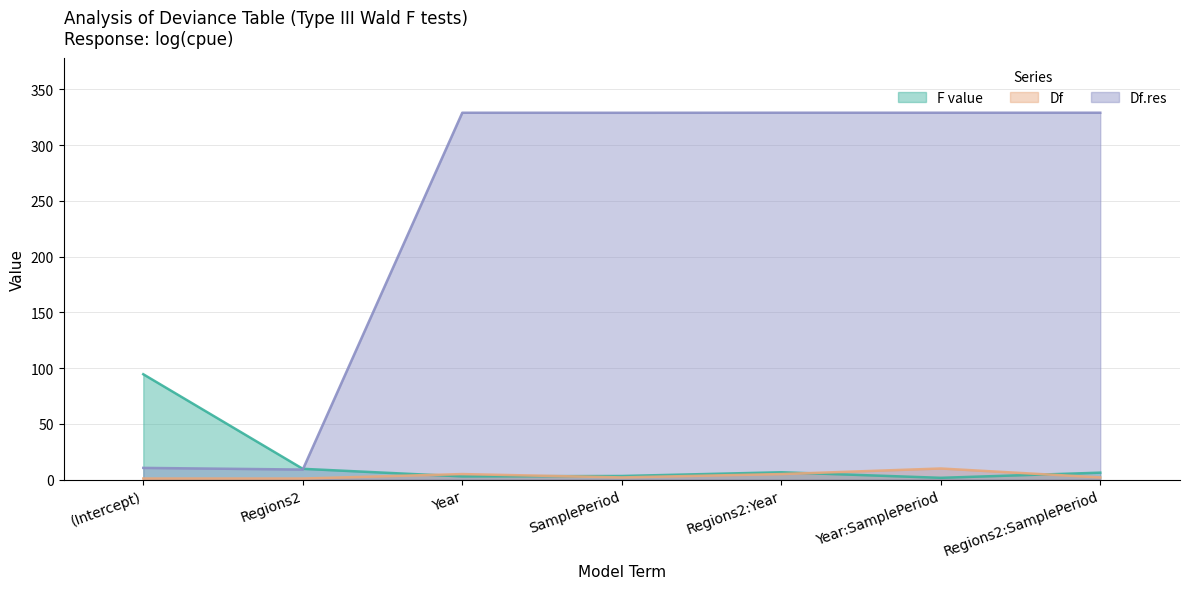

What is the lowest value of the F value series?

1.6